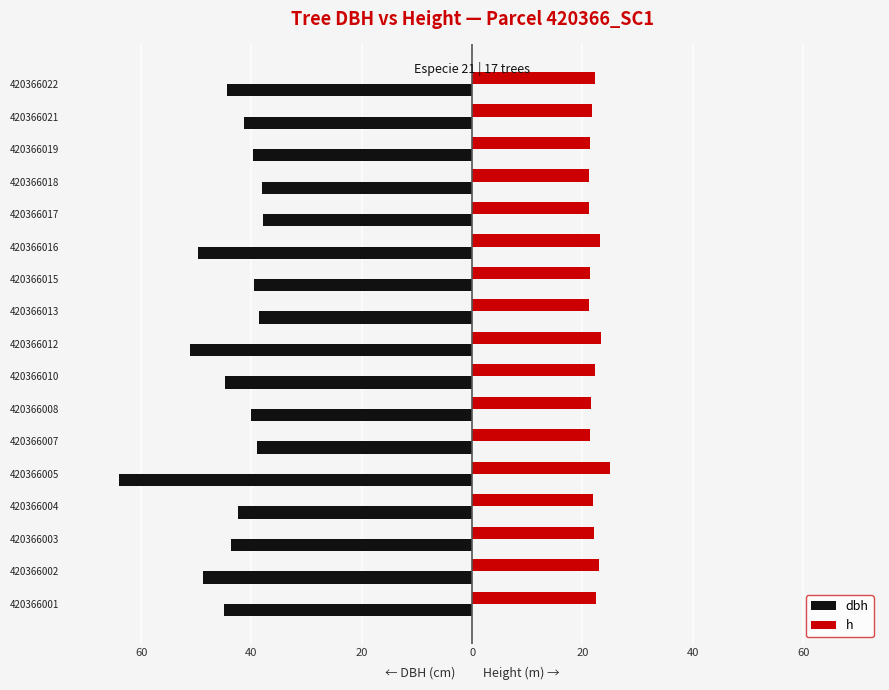

What are all the series names shown in the legend?

dbh, h